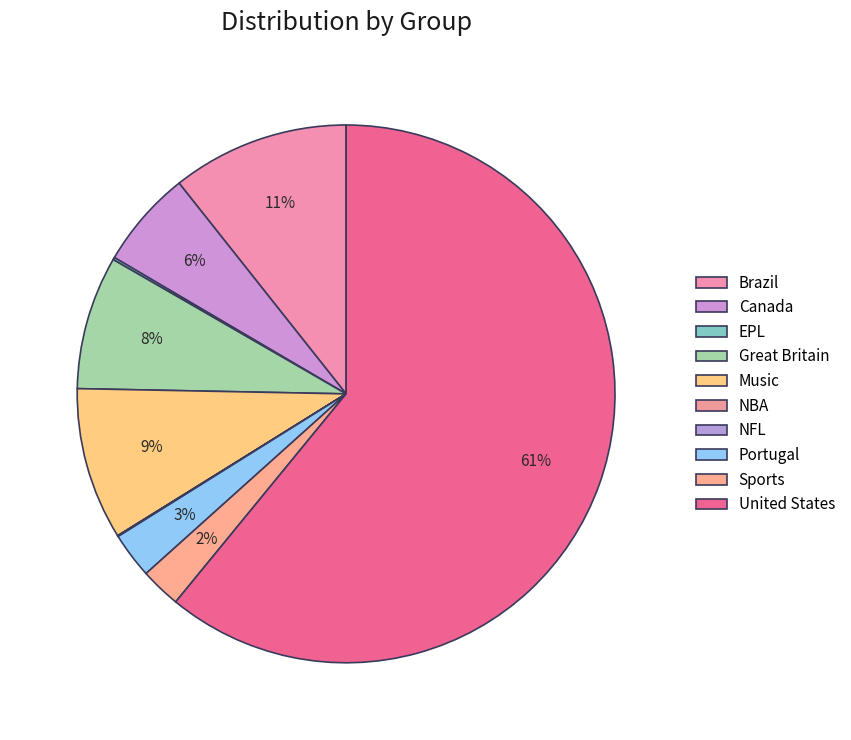

What is the largest slice in the pie chart?

United States